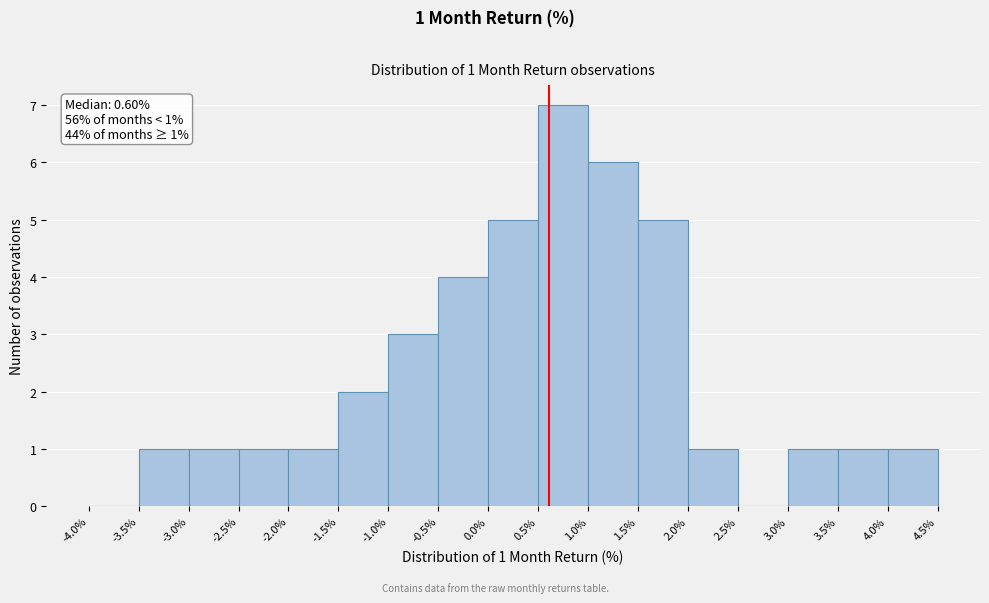

Over which range of the x-axis is the bar tallest?

0.5% to 1.0%